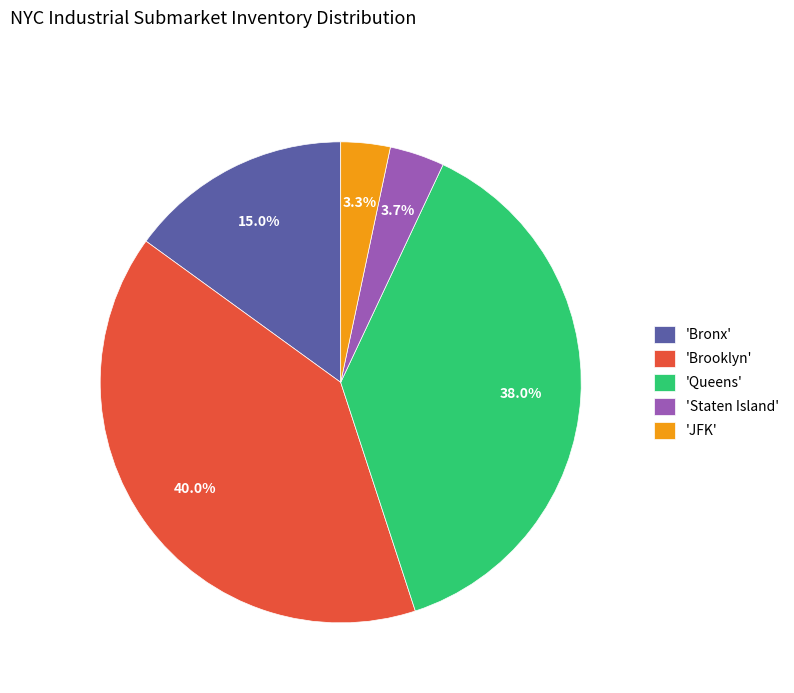

What is the ratio of the value at 'Bronx' to the value at 'Brooklyn'?

0.4